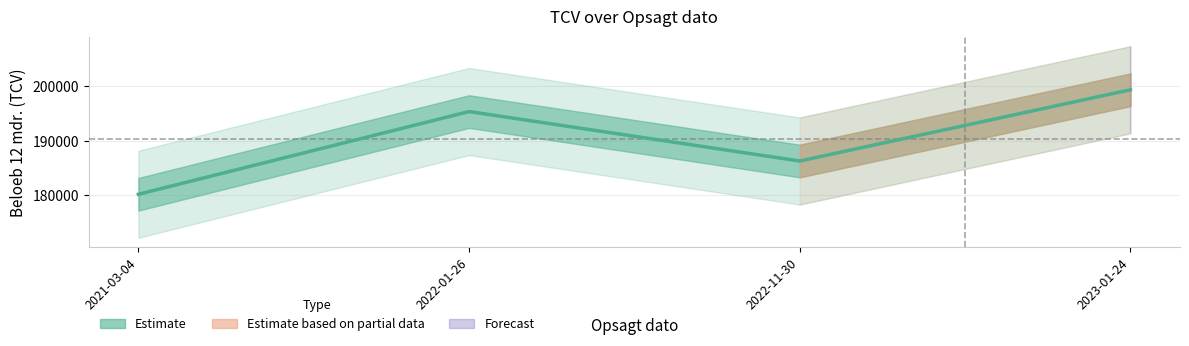

At which category does the data reach its first local valley?

2022-11-30